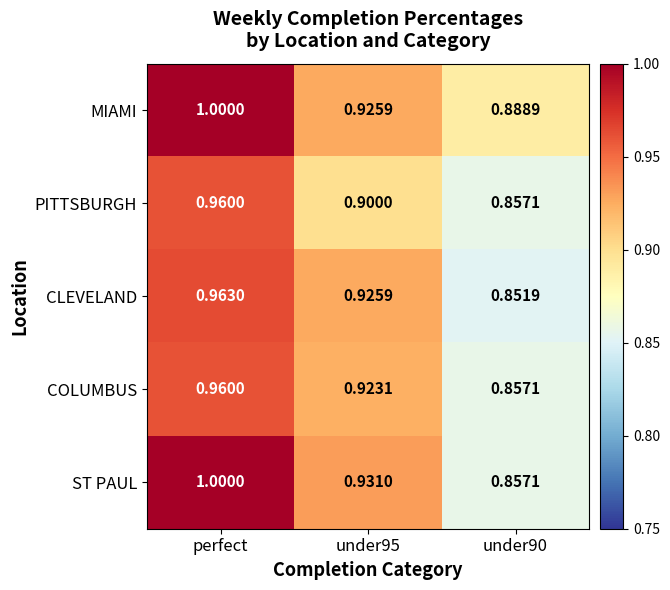

Which series has the widest spread of values?

ST PAUL